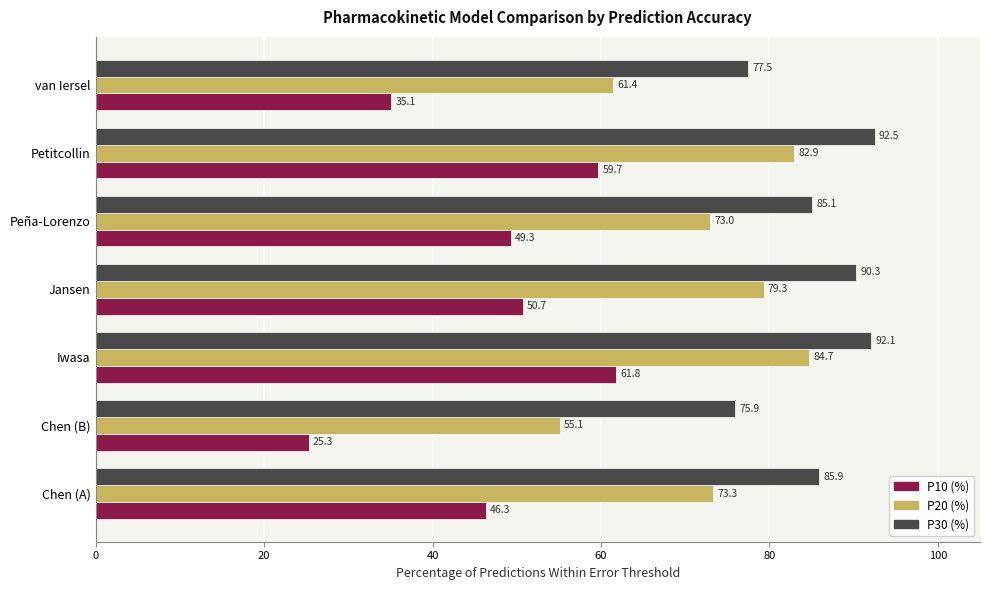

At which label does P10 (%) reach its minimum?

Chen (B)